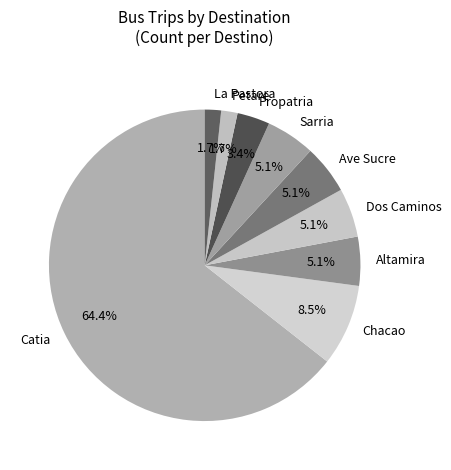

How many segments does this pie chart have?

9